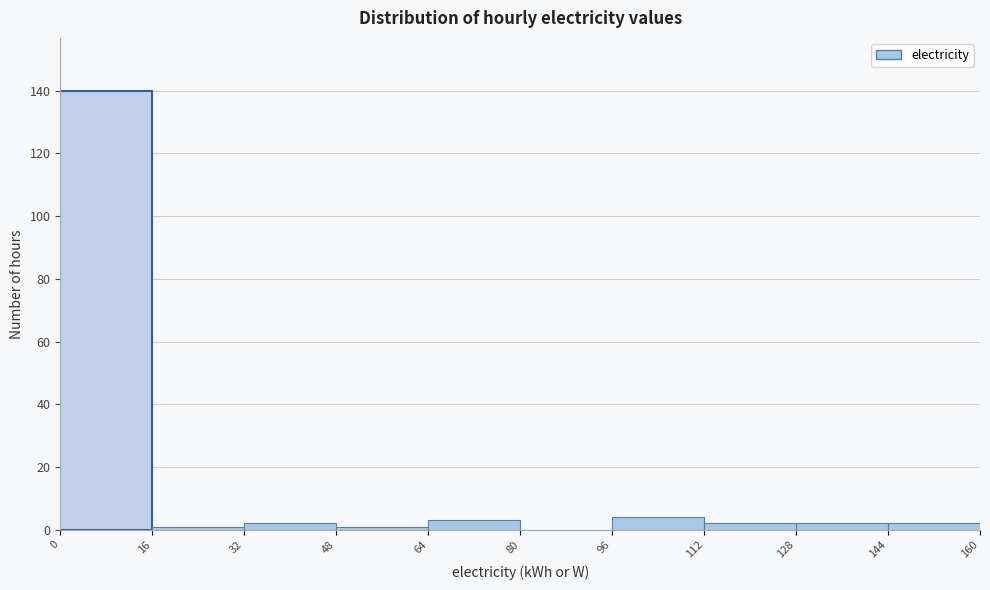

Reading left to right, transcribe this chart: for each bar, give the range it covers on the x-axis and its height. The values are not printed on the chart, so give them approximately, as read against the axis.

0 to 16: 140
16 to 32: under 2
32 to 48: 2
48 to 64: under 2
64 to 80: 4
80 to 96: 0
96 to 112: 4
112 to 128: 2
128 to 144: 2
144 to 160: 2